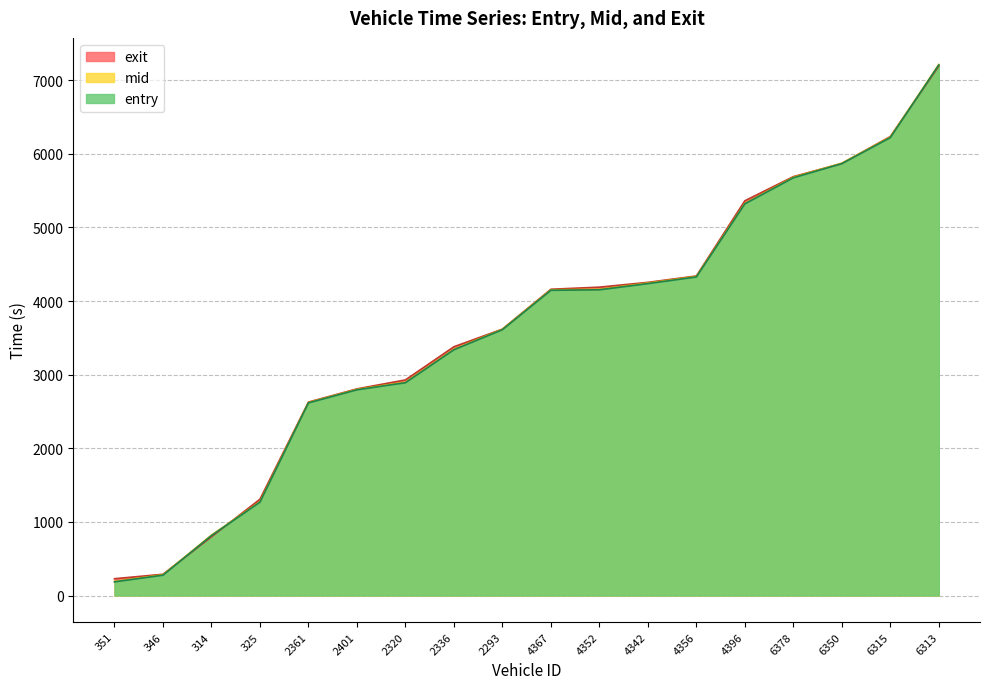

Where is exit nearest to the value 3709?

2293